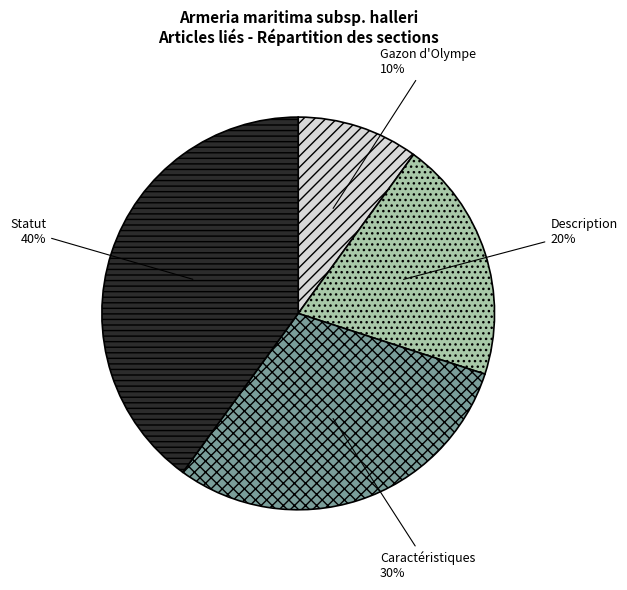

Which slice is the smallest?

Gazon d'Olympe